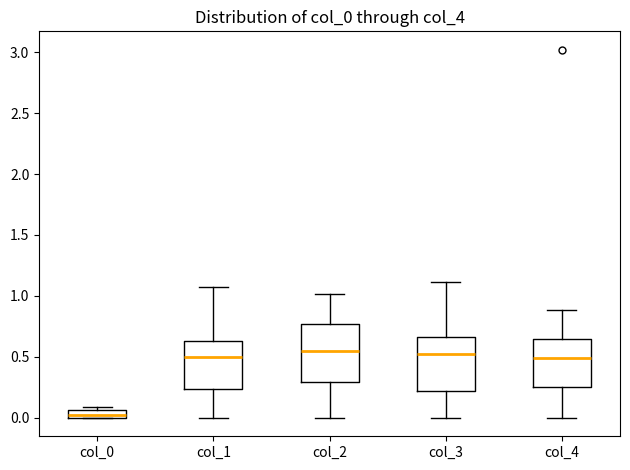

Where does the upper whisker of the box for col_4 end on the y-axis? The values are not printed on the chart, so give them approximately, as read against the axis.

0.90